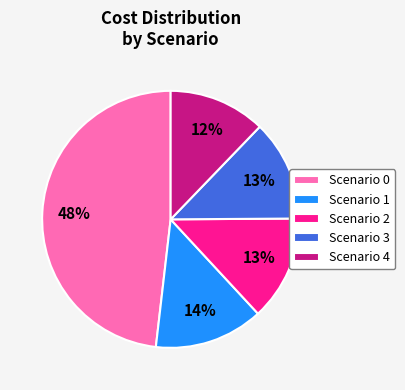

Combined, do Scenario 0 and Scenario 4 account for over 50%?

Yes